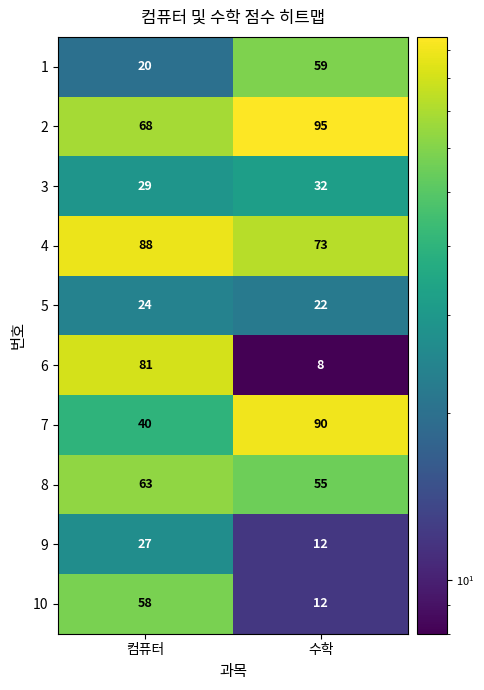

What is the greatest value displayed?

95